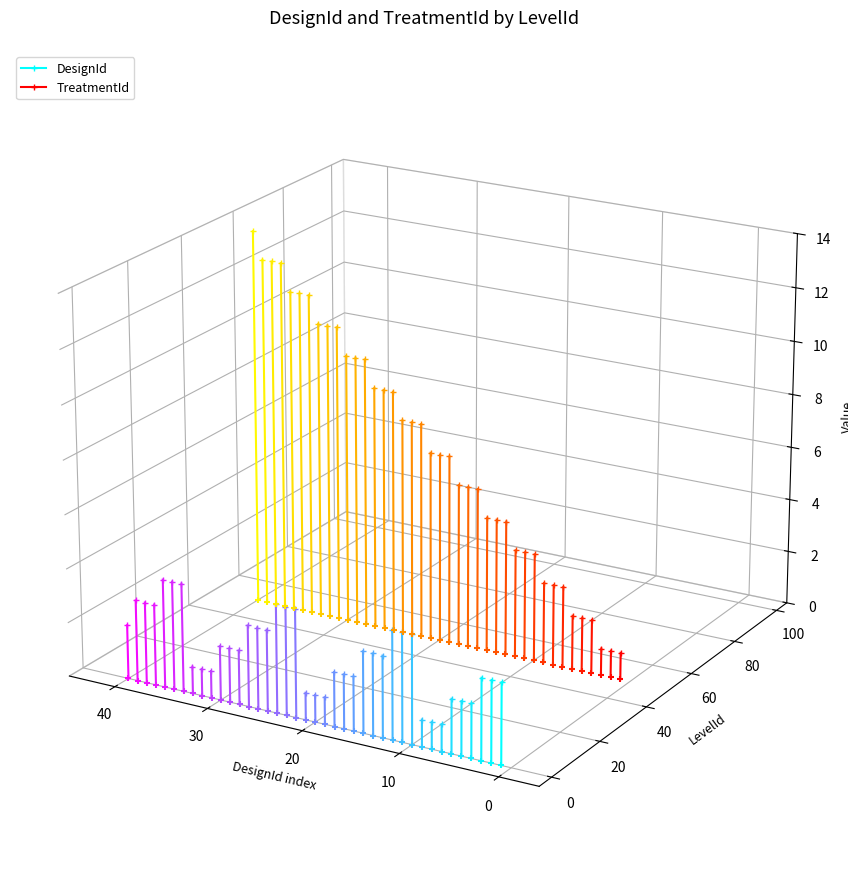

Is the value of DesignId at 0 greater than the value of TreatmentId at −10?

No